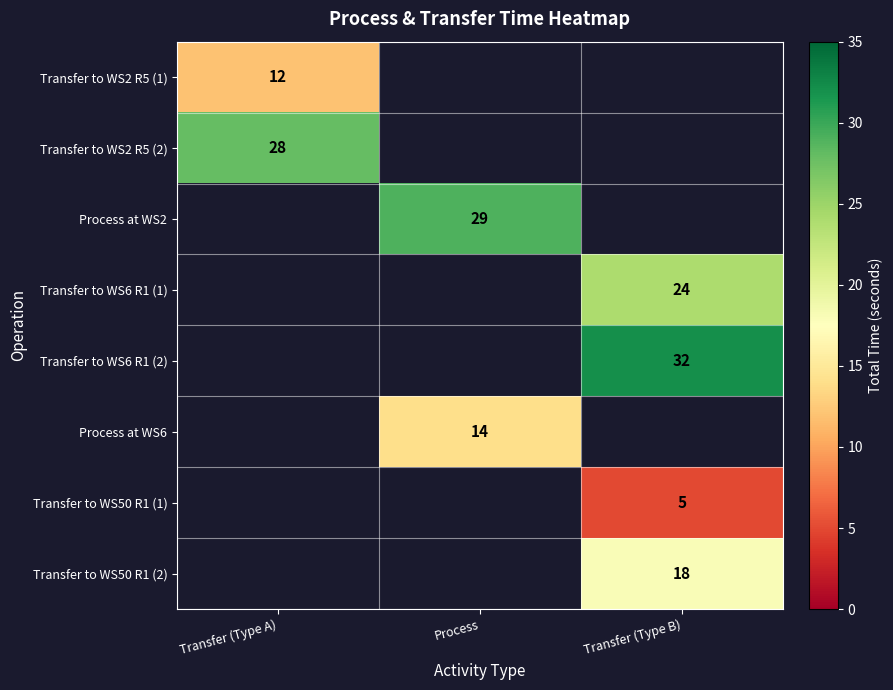

Count the number of data series in this chart.

8